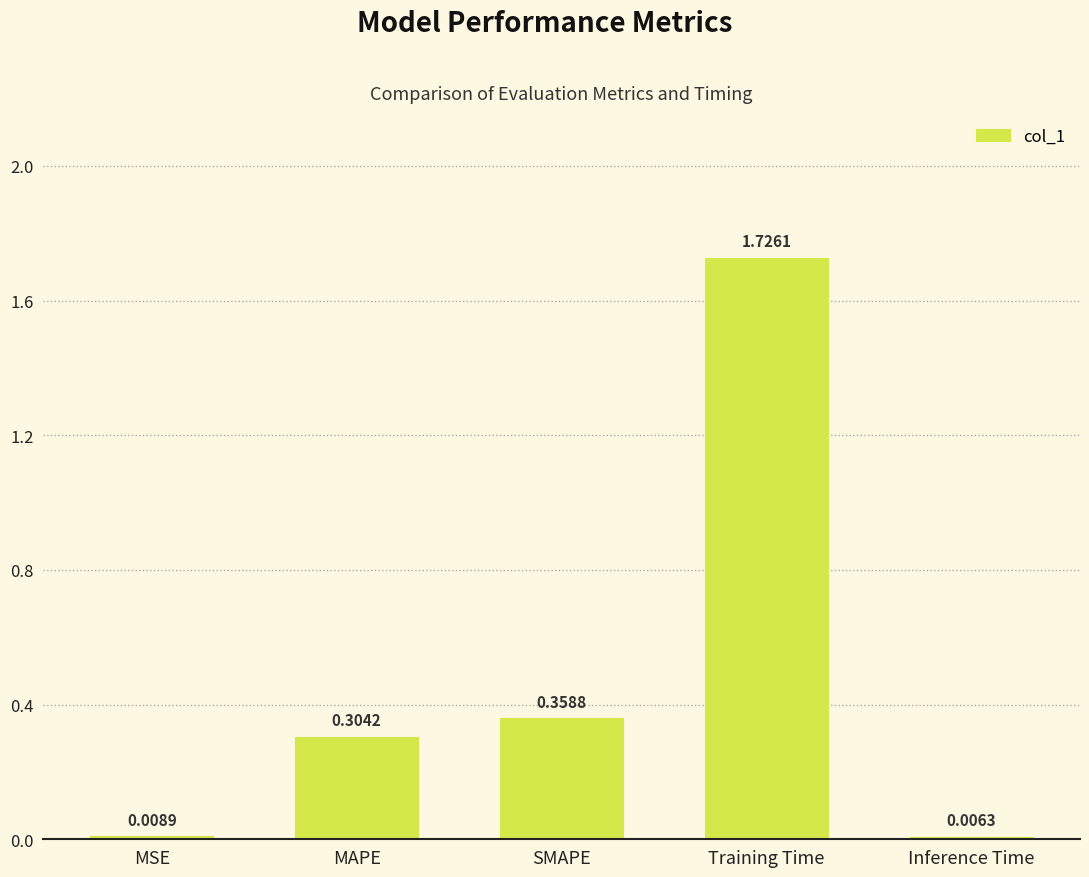

What is the change in value from MAPE to Training Time?

+1.4